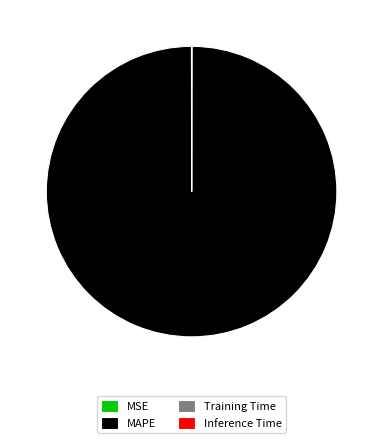

Is it true that MAPE is 86% of the pie?

False